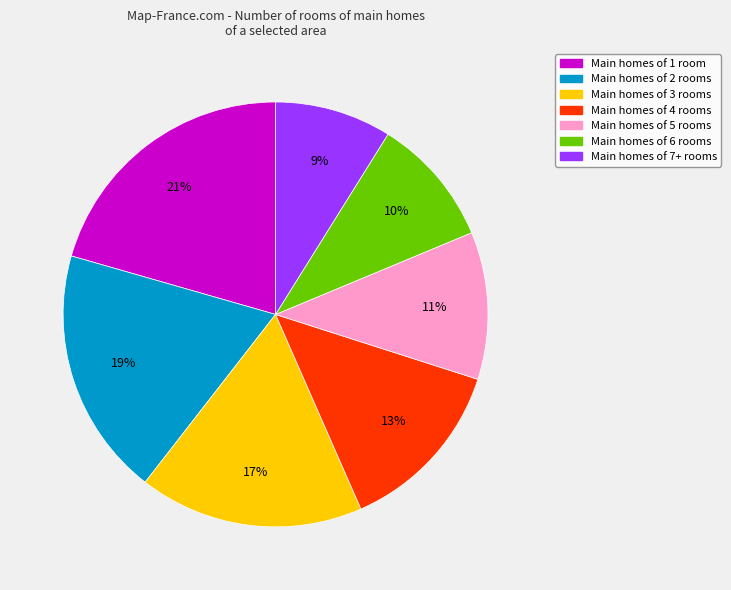

How many segments does this pie chart have?

7